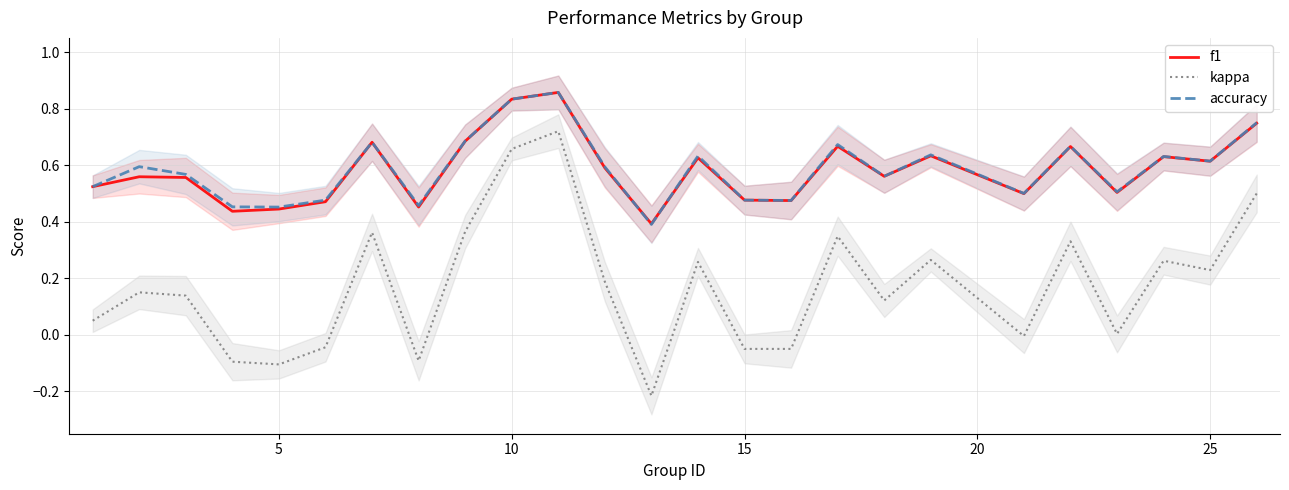

True or false: kappa has a value of 0.2 at 10.

False